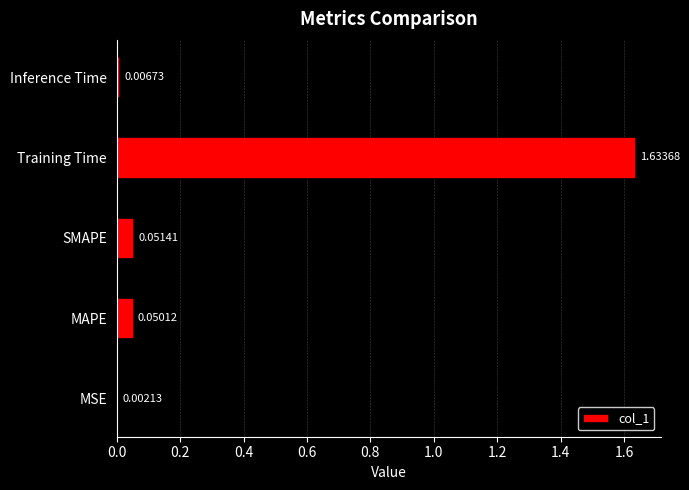

What is the change in value from MSE to Training Time?

+1.6